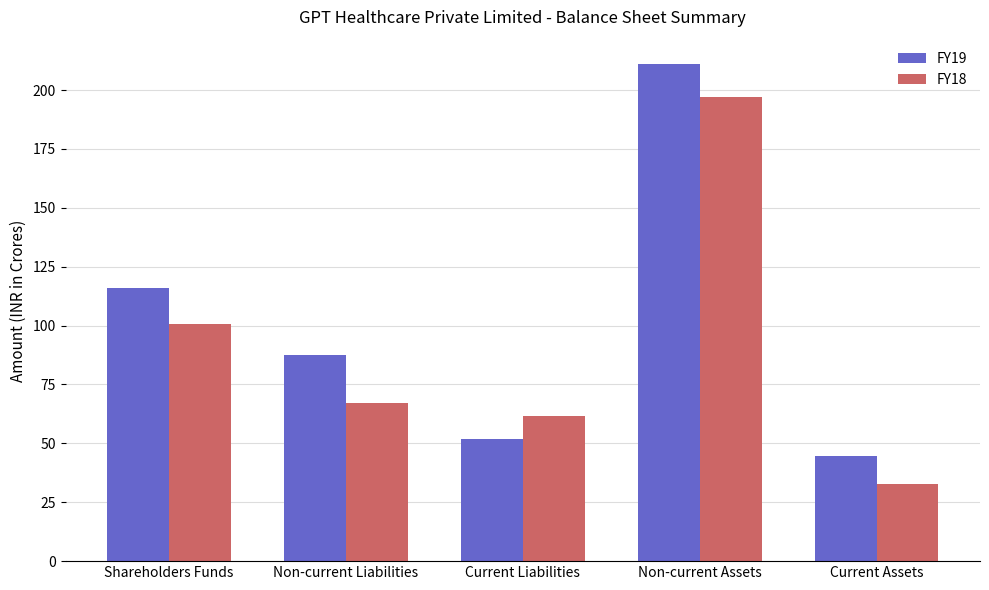

Where does the FY18 series first go above 67?

Shareholders Funds